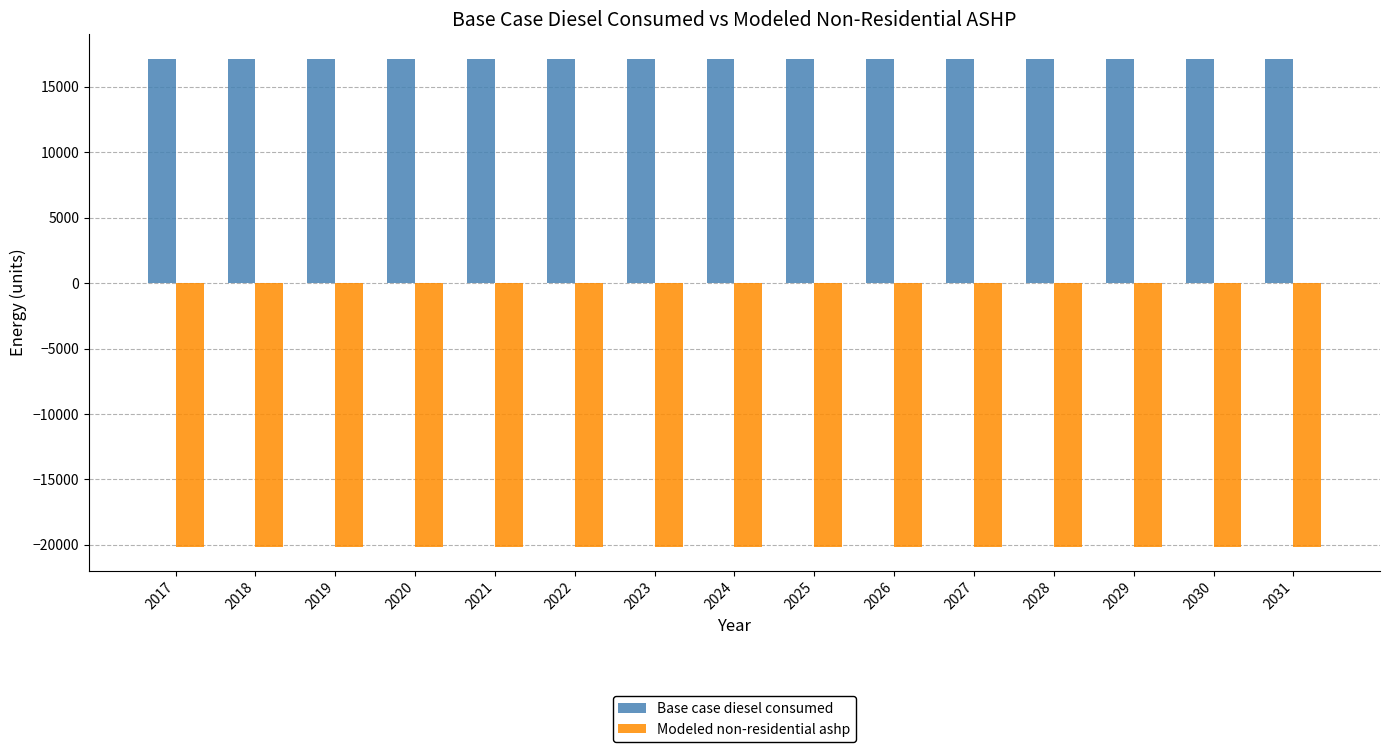

Reading left to right, extract all data points from this chart.

Base case diesel consumed: 17144.7	17144.7	17144.7	17144.7	17144.7	17144.7	17144.7	17144.7	17144.7	17144.7	17144.7	17144.7	17144.7	17144.7	17144.7
Modeled non-residential ashp: -20126.4	-20126.4	-20126.4	-20126.4	-20126.4	-20126.4	-20126.4	-20126.4	-20126.4	-20126.4	-20126.4	-20126.4	-20126.4	-20126.4	-20126.4